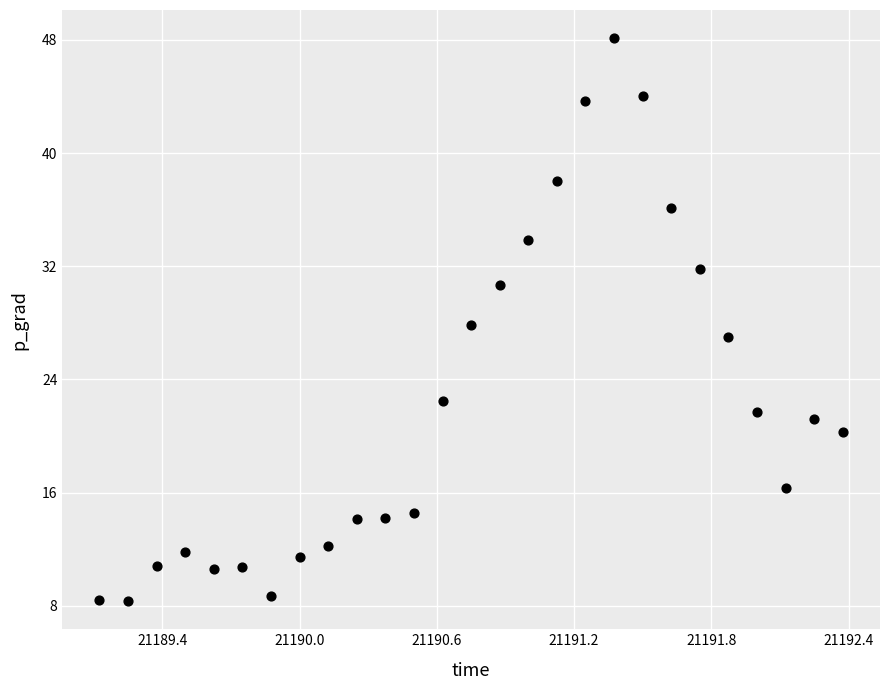

What is the range of X values (max minus min)?

3.2